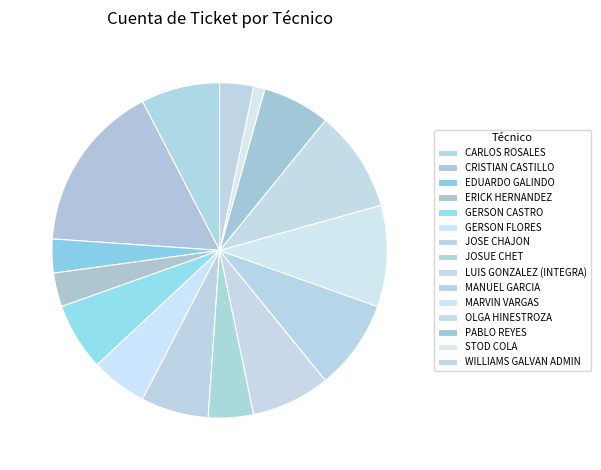

What is the largest slice in the pie chart?

CRISTIAN CASTILLO